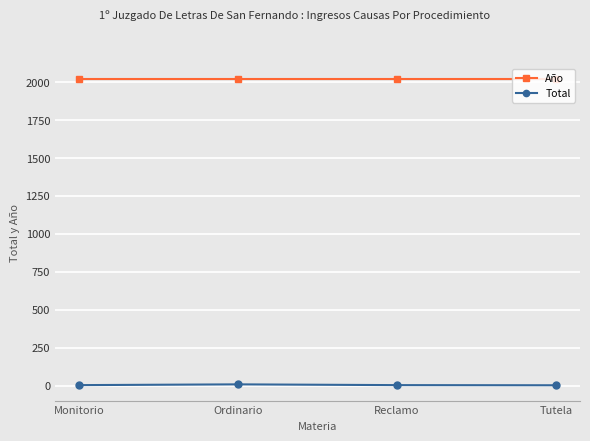

The value of Año at Monitorio is 2020. True or false?

True